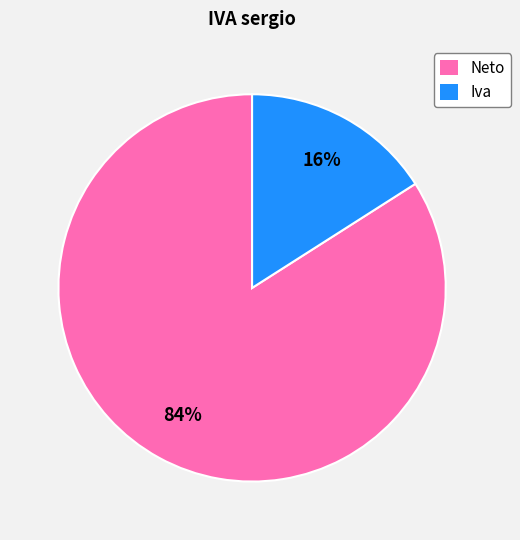

What is the smallest slice in the pie chart?

Iva